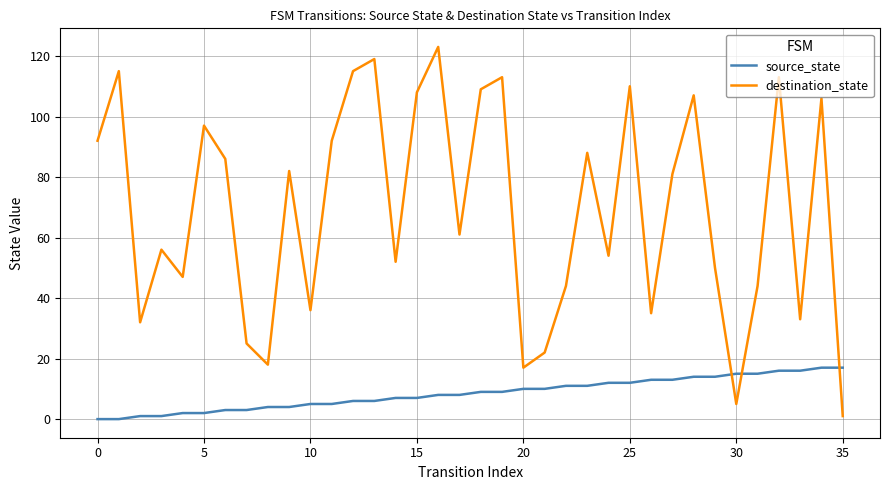

In destination_state, how many points are lower than both neighbors (excluding endpoints)?

11